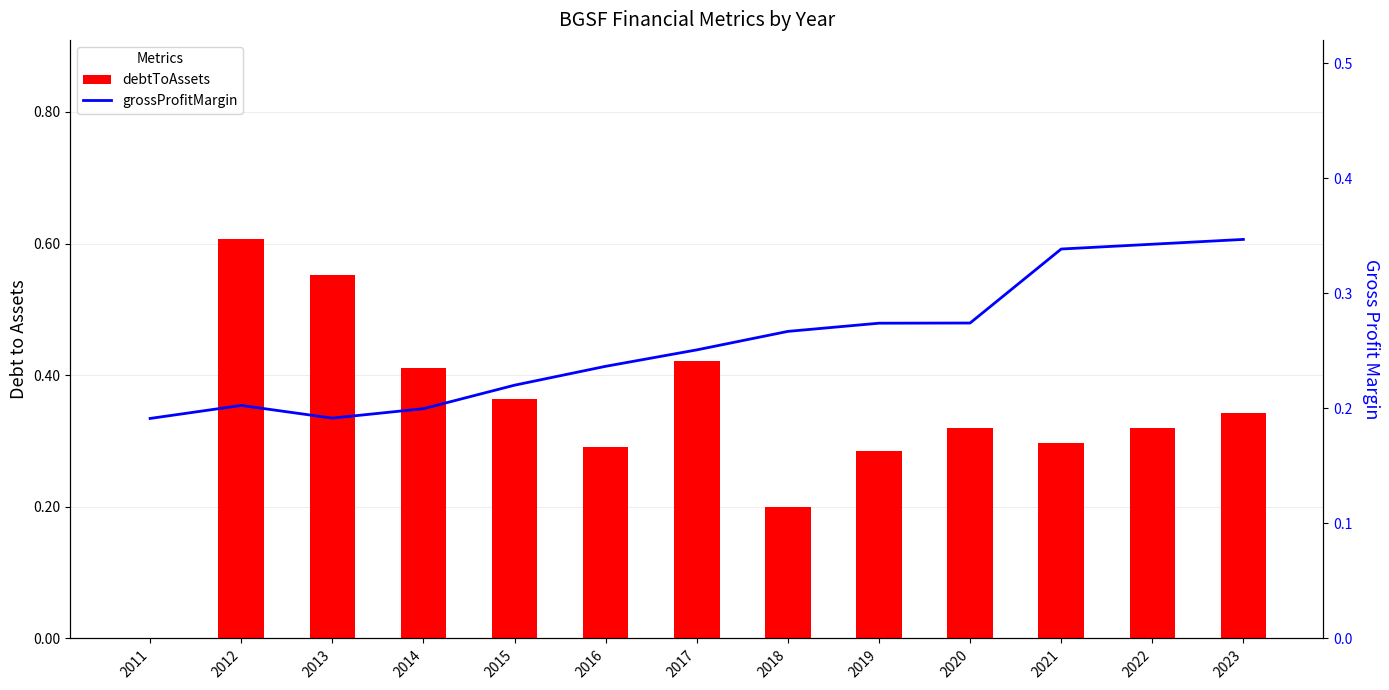

At 2022, list the series in order from smallest to largest.

debtToAssets, grossProfitMargin